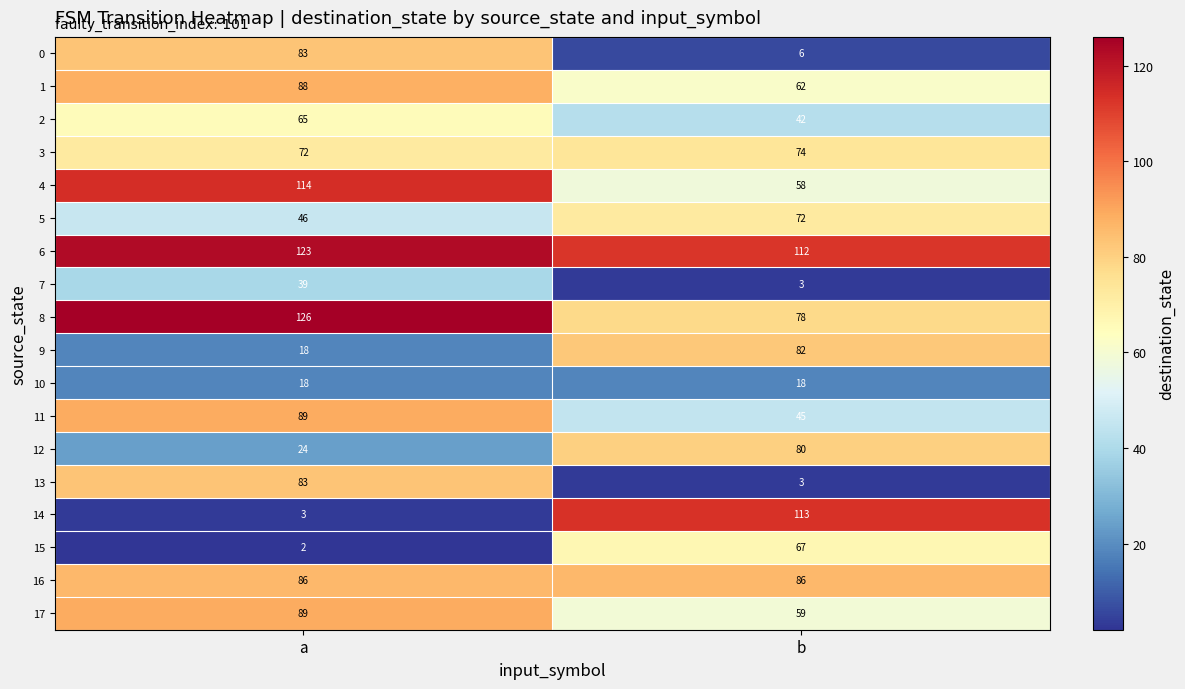

What is the total value across all series at b?

1060